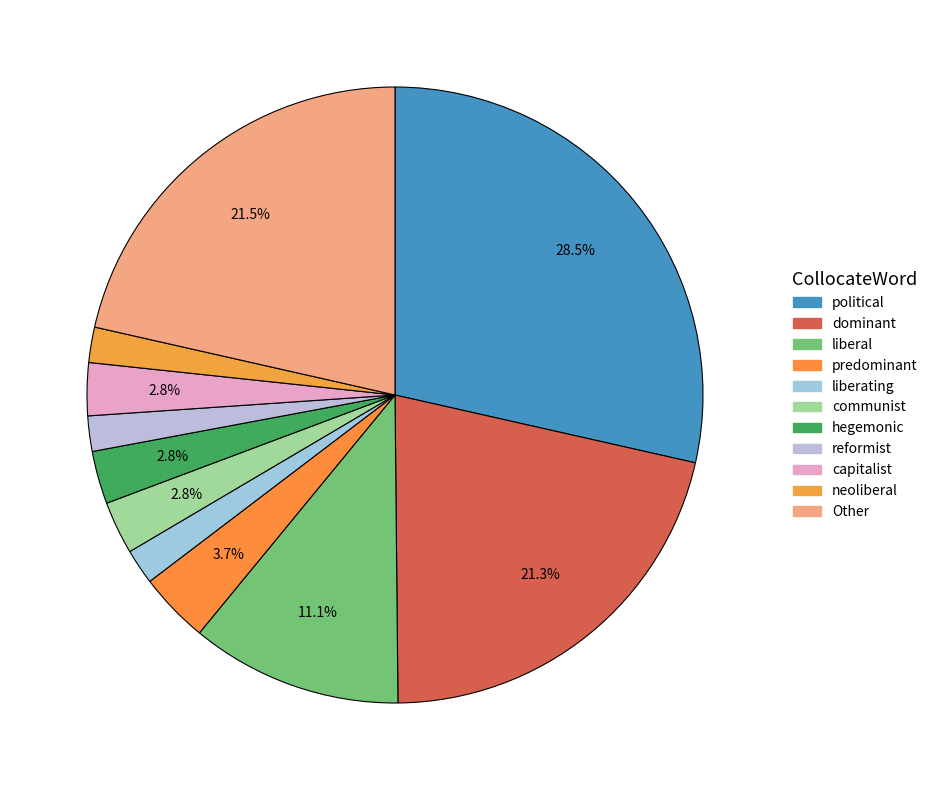

How many slices are in this pie chart?

11